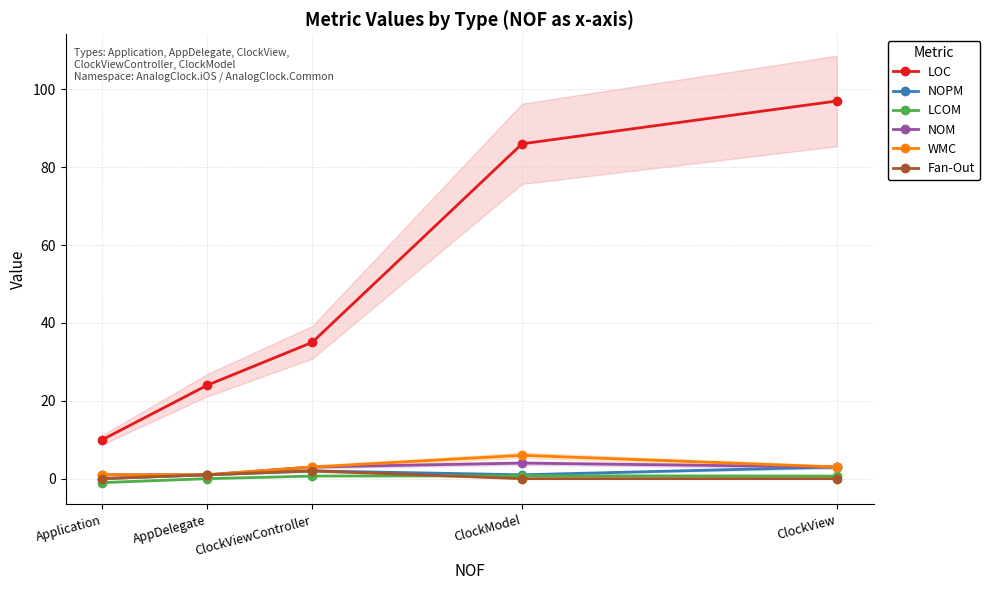

True or false: LOC and NOPM cross at least once.

False